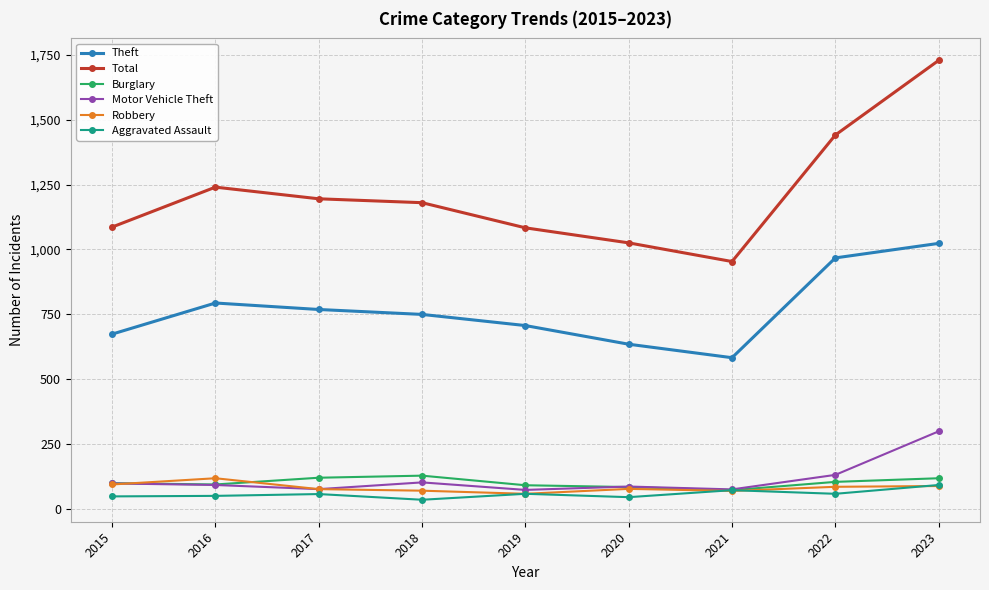

What is the value of the Burglary point at the 4th from the left?

127